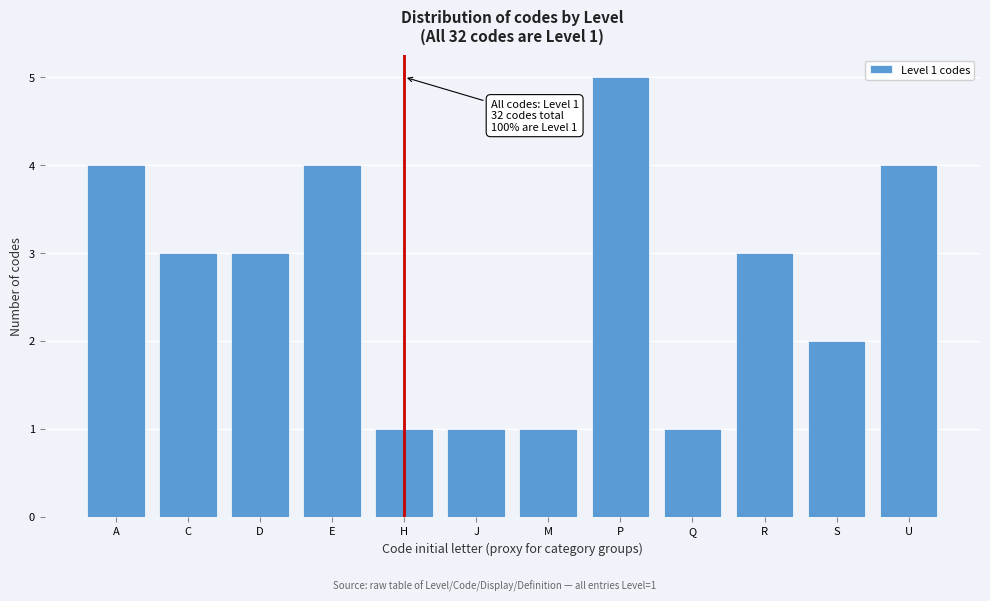

Reading left to right, extract all data points from this chart.

A=4	C=3	D=3	E=4	H=1	J=1	M=1	P=5	Q=1	R=3	S=2	U=4